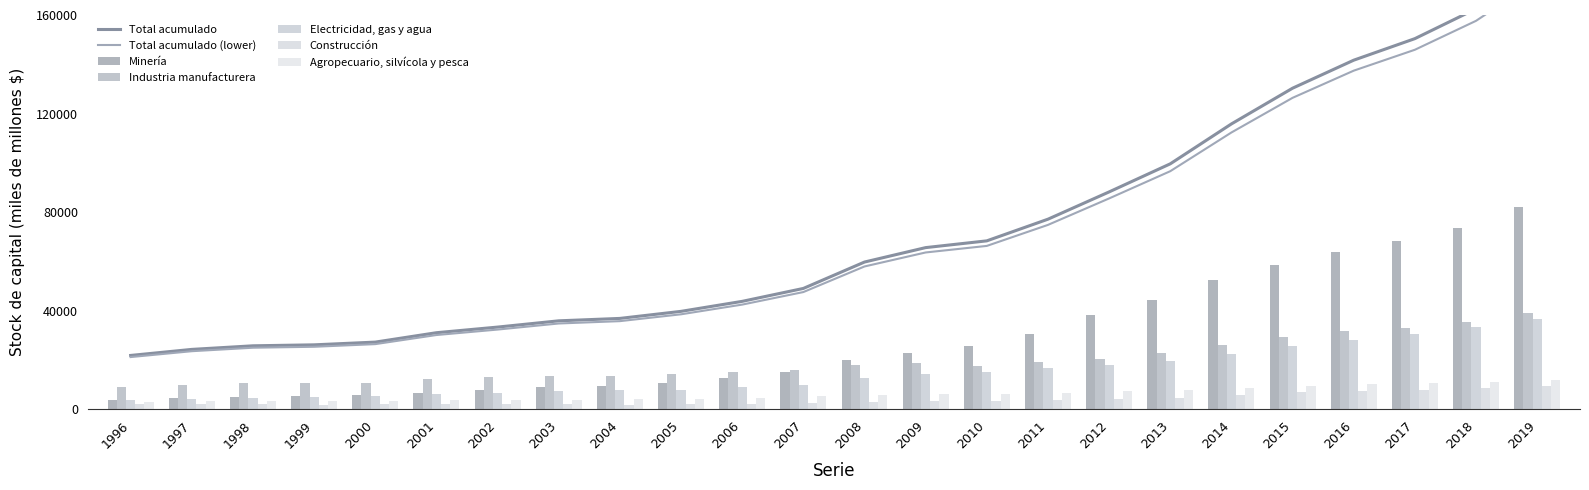

What is the average value of the Agropecuario, silvícola y pesca series?

6220